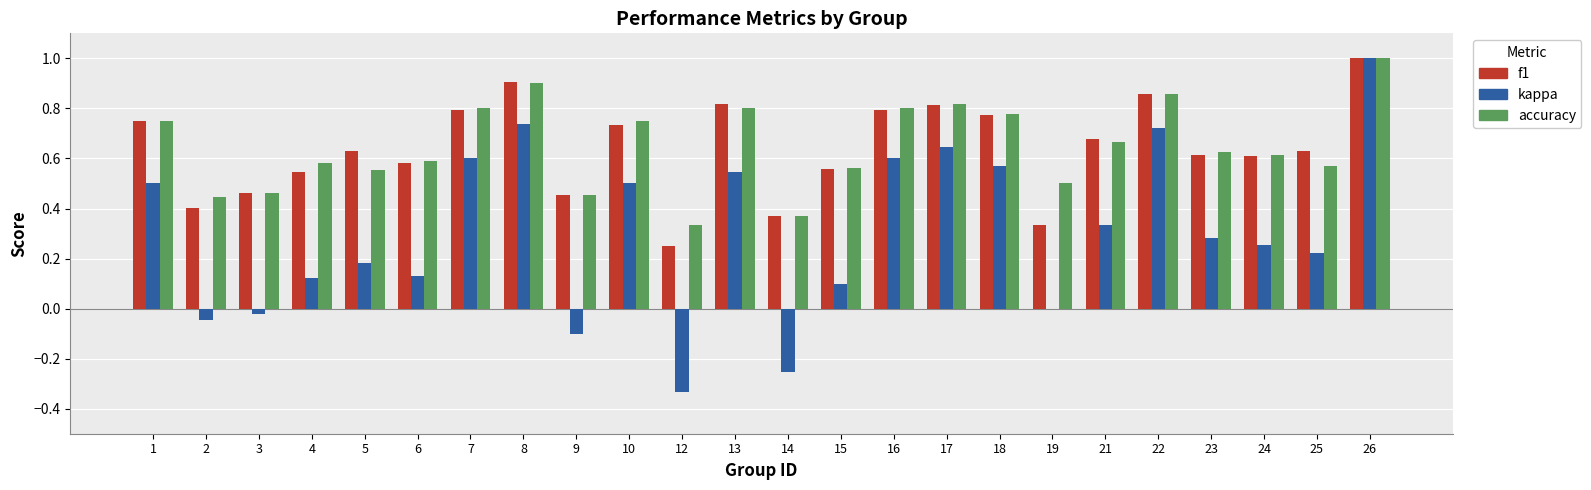

At which label is accuracy closest to 0?

12